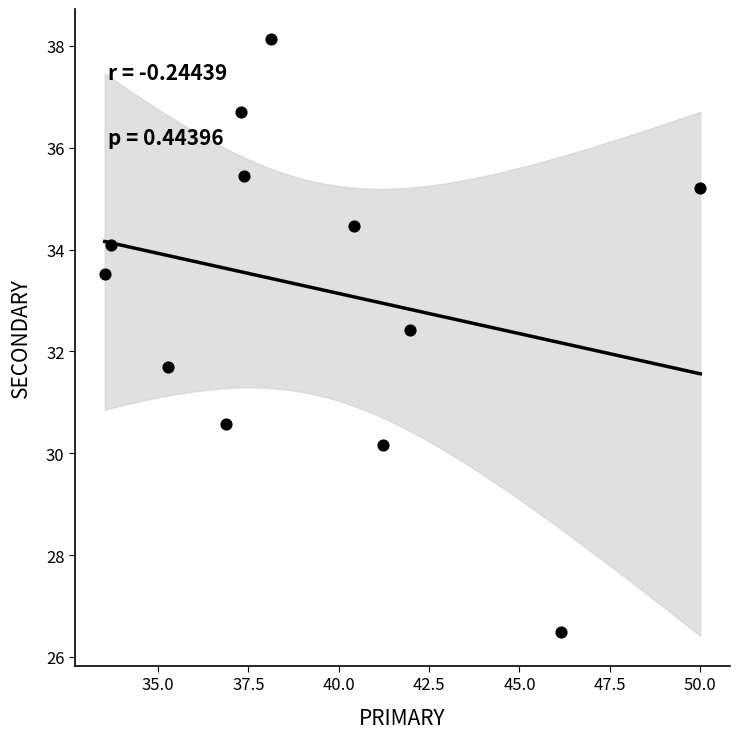

What is the range of Y values (max minus min)?

11.6